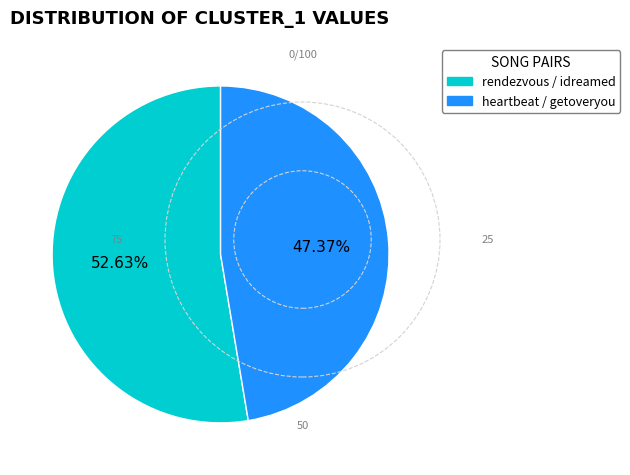

Count the number of slices in the pie.

2